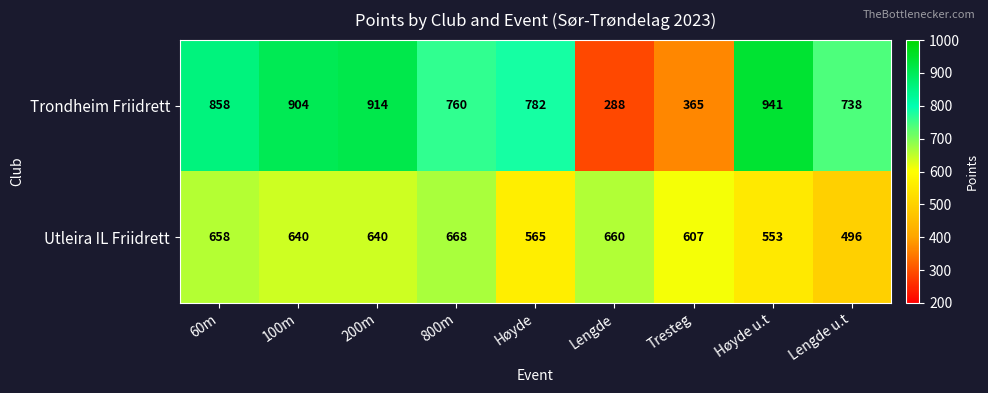

What is the greatest value displayed?

941